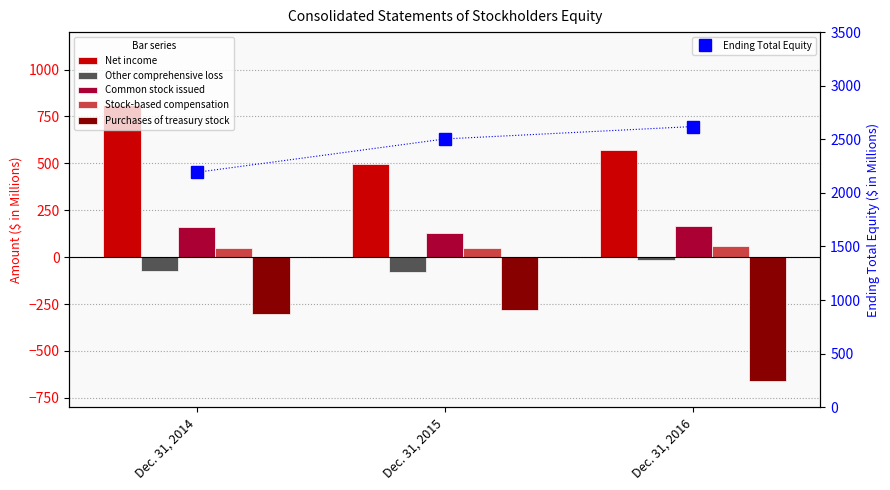

The value of Ending Total Equity at Dec. 31, 2014 is 2857.6. True or false?

False